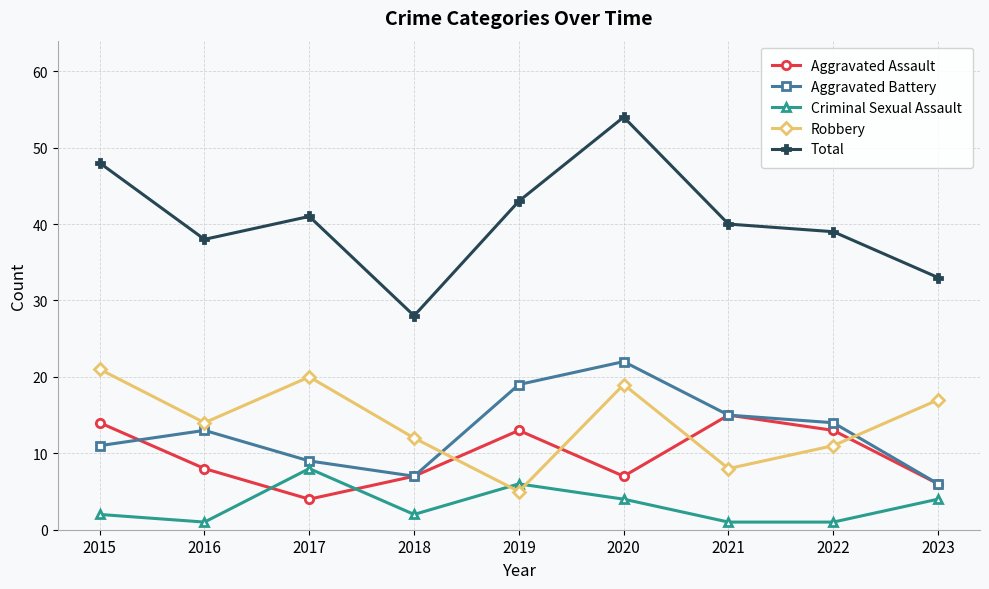

True or false: Criminal Sexual Assault and Aggravated Battery intersect in this chart.

False